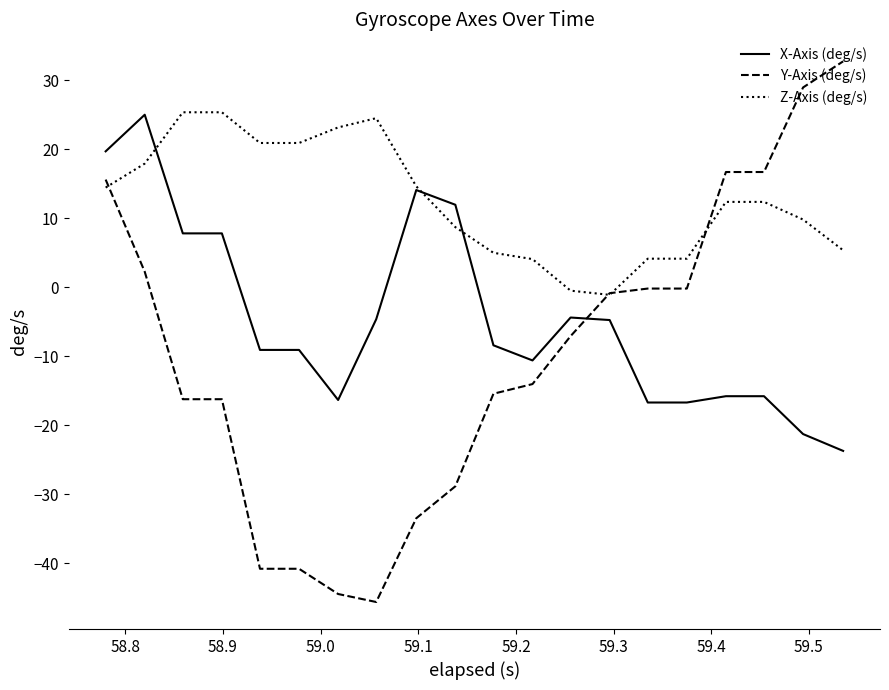

What is the minimum value shown in the chart?

-45.6